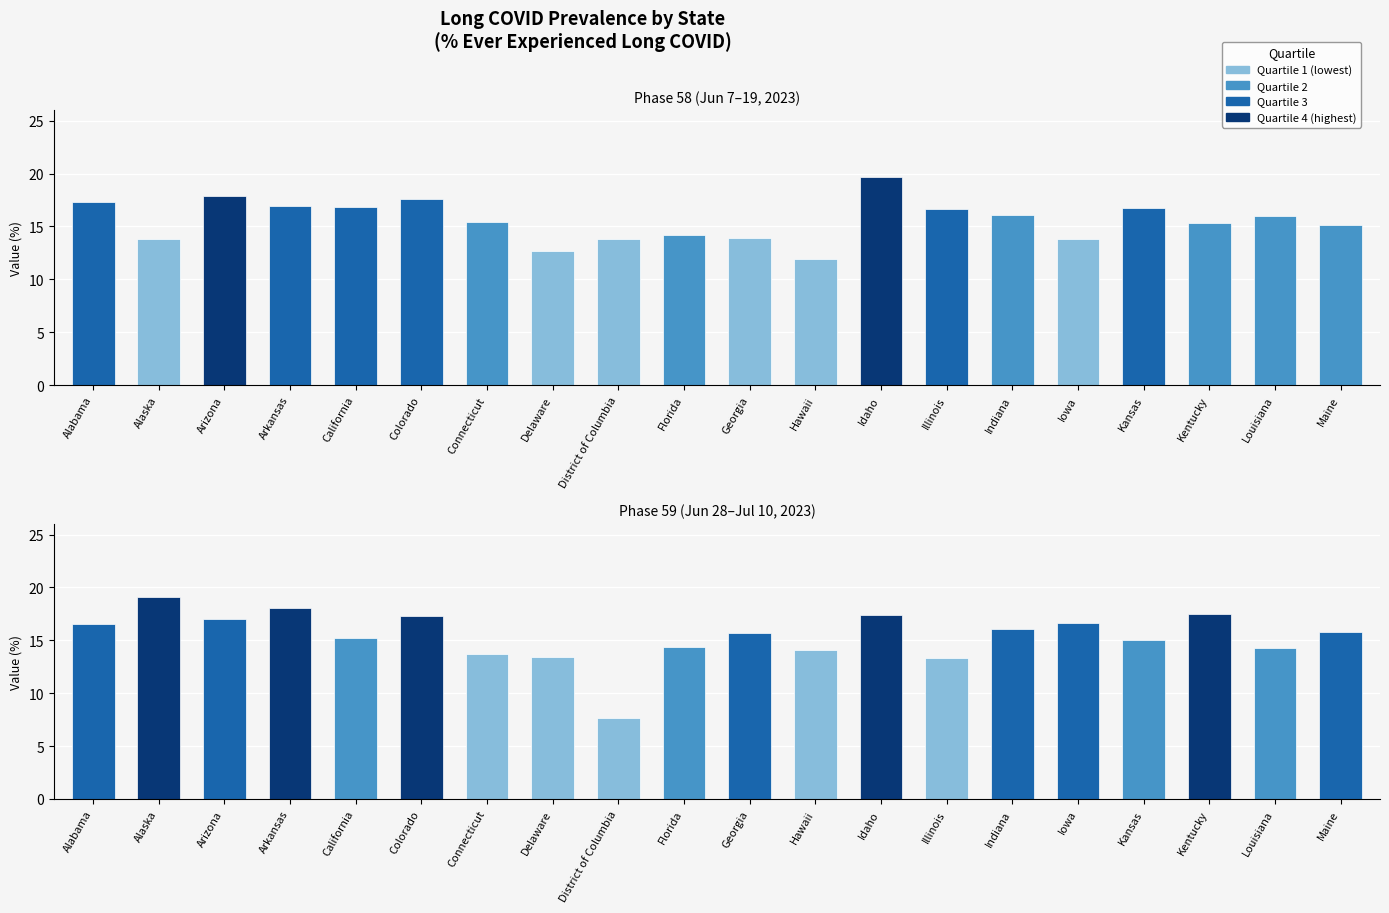

What position from the left is Arizona?

3